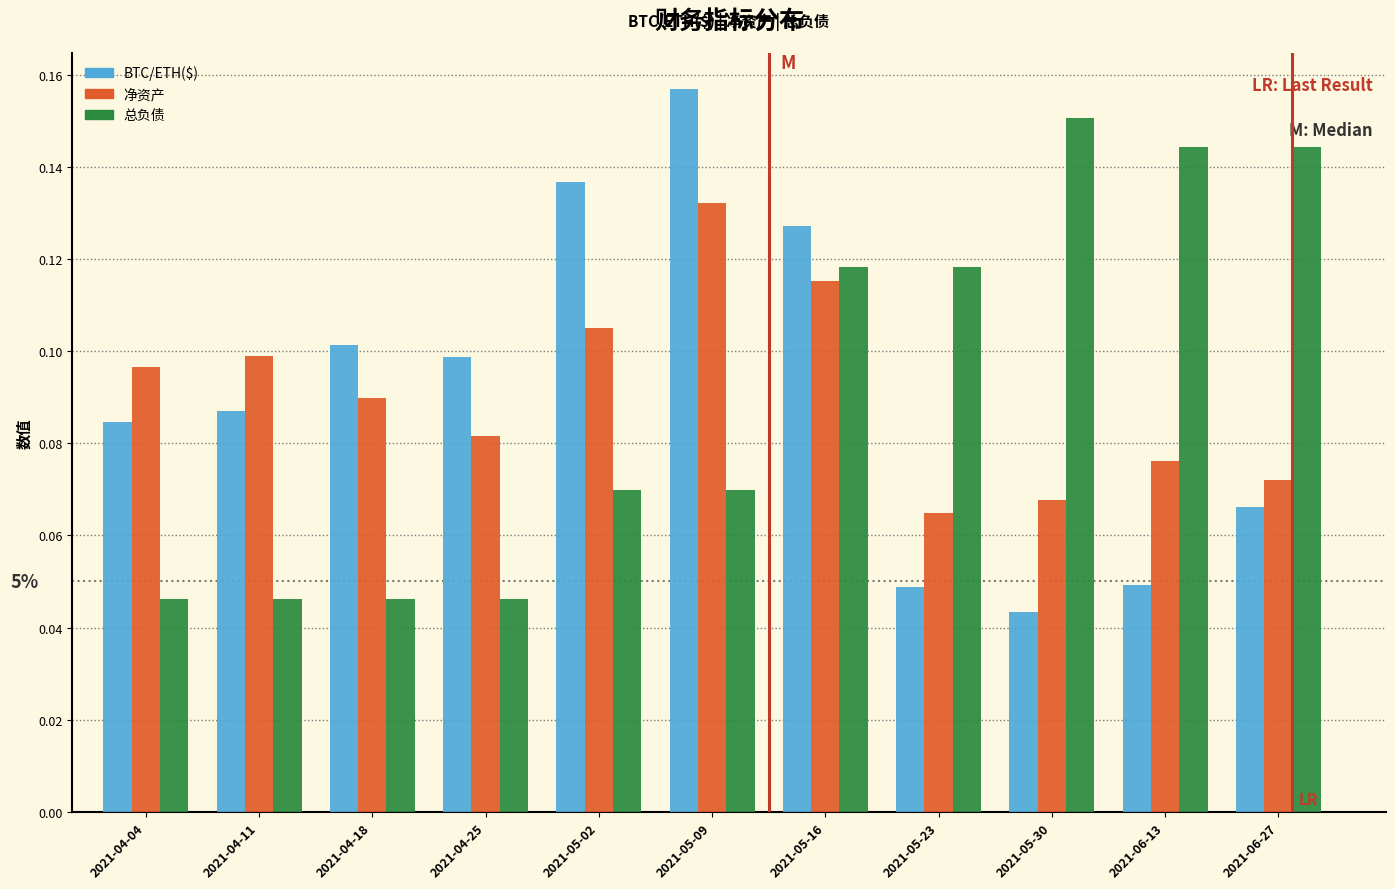

Rank the series at 2021-06-13 from lowest to highest value.

BTC/ETH($), 净资产, 总负债